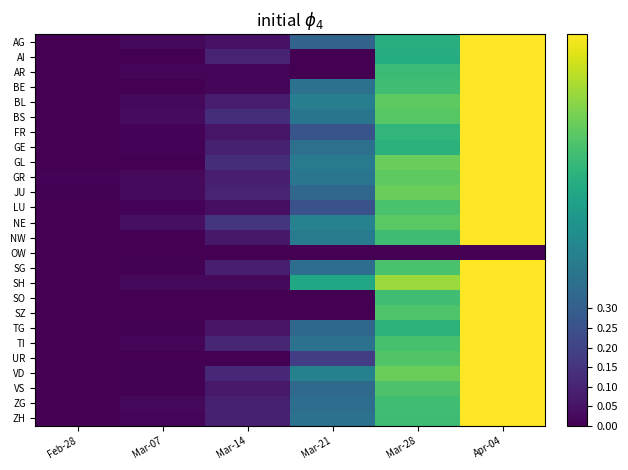

Reading left to right, transcribe all the data shown in this chart.

AG: Feb-28=0.0	Mar-07=0.0	Mar-14=0.0	Mar-21=0.3	Mar-28=0.6	Apr-04=1.0
AI: Feb-28=0.0	Mar-07=0.0	Mar-14=0.1	Mar-21=0.0	Mar-28=0.6	Apr-04=1.0
AR: Feb-28=0.0	Mar-07=0.0	Mar-14=0.0	Mar-21=0.0	Mar-28=0.7	Apr-04=1.0
BE: Feb-28=0.0	Mar-07=0.0	Mar-14=0.0	Mar-21=0.4	Mar-28=0.7	Apr-04=1.0
BL: Feb-28=0.0	Mar-07=0.0	Mar-14=0.1	Mar-21=0.4	Mar-28=0.8	Apr-04=1.0
BS: Feb-28=0.0	Mar-07=0.0	Mar-14=0.1	Mar-21=0.4	Mar-28=0.7	Apr-04=1.0
FR: Feb-28=0.0	Mar-07=0.0	Mar-14=0.1	Mar-21=0.3	Mar-28=0.7	Apr-04=1.0
GE: Feb-28=0.0	Mar-07=0.0	Mar-14=0.1	Mar-21=0.4	Mar-28=0.6	Apr-04=1.0
GL: Feb-28=0.0	Mar-07=0.0	Mar-14=0.1	Mar-21=0.4	Mar-28=0.8	Apr-04=1.0
GR: Feb-28=0.0	Mar-07=0.0	Mar-14=0.1	Mar-21=0.4	Mar-28=0.8	Apr-04=1.0
JU: Feb-28=0.0	Mar-07=0.0	Mar-14=0.1	Mar-21=0.3	Mar-28=0.8	Apr-04=1.0
LU: Feb-28=0.0	Mar-07=0.0	Mar-14=0.0	Mar-21=0.3	Mar-28=0.7	Apr-04=1.0
NE: Feb-28=0.0	Mar-07=0.0	Mar-14=0.2	Mar-21=0.4	Mar-28=0.7	Apr-04=1.0
NW: Feb-28=0.0	Mar-07=0.0	Mar-14=0.1	Mar-21=0.4	Mar-28=0.7	Apr-04=1.0
OW: Feb-28=0.0	Mar-07=0.0	Mar-14=0.0	Mar-21=0.0	Mar-28=0.0	Apr-04=0.0
SG: Feb-28=0.0	Mar-07=0.0	Mar-14=0.1	Mar-21=0.4	Mar-28=0.7	Apr-04=1.0
SH: Feb-28=0.0	Mar-07=0.0	Mar-14=0.0	Mar-21=0.6	Mar-28=0.9	Apr-04=1.0
SO: Feb-28=0.0	Mar-07=0.0	Mar-14=0.0	Mar-21=0.0	Mar-28=0.7	Apr-04=1.0
SZ: Feb-28=0.0	Mar-07=0.0	Mar-14=0.0	Mar-21=0.0	Mar-28=0.7	Apr-04=1.0
TG: Feb-28=0.0	Mar-07=0.0	Mar-14=0.1	Mar-21=0.3	Mar-28=0.6	Apr-04=1.0
TI: Feb-28=0.0	Mar-07=0.0	Mar-14=0.1	Mar-21=0.4	Mar-28=0.7	Apr-04=1.0
UR: Feb-28=0.0	Mar-07=0.0	Mar-14=0.0	Mar-21=0.2	Mar-28=0.7	Apr-04=1.0
VD: Feb-28=0.0	Mar-07=0.0	Mar-14=0.1	Mar-21=0.4	Mar-28=0.8	Apr-04=1.0
VS: Feb-28=0.0	Mar-07=0.0	Mar-14=0.1	Mar-21=0.3	Mar-28=0.7	Apr-04=1.0
ZG: Feb-28=0.0	Mar-07=0.0	Mar-14=0.1	Mar-21=0.4	Mar-28=0.7	Apr-04=1.0
ZH: Feb-28=0.0	Mar-07=0.0	Mar-14=0.1	Mar-21=0.4	Mar-28=0.7	Apr-04=1.0